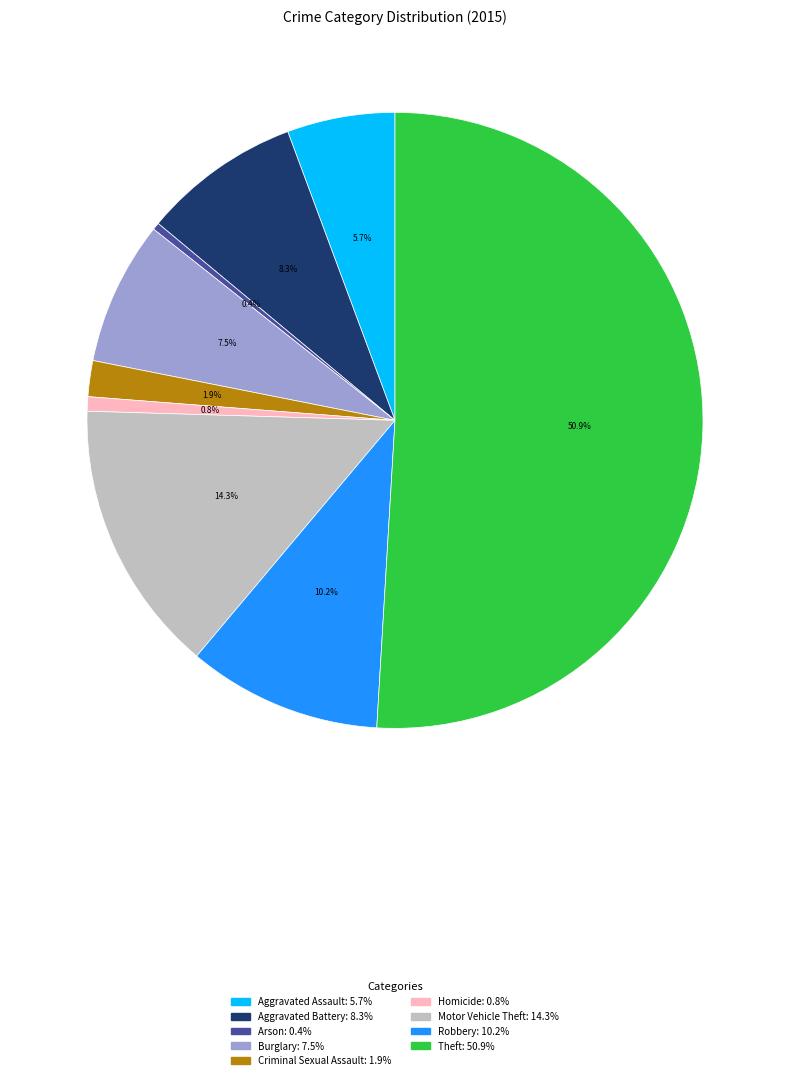

Approximately how many times larger is the value at Burglary compared to Aggravated Assault?

1.3